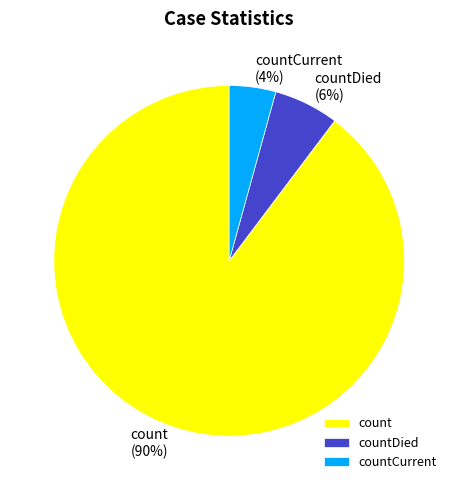

Is it true that countDied is 6% of the pie?

True